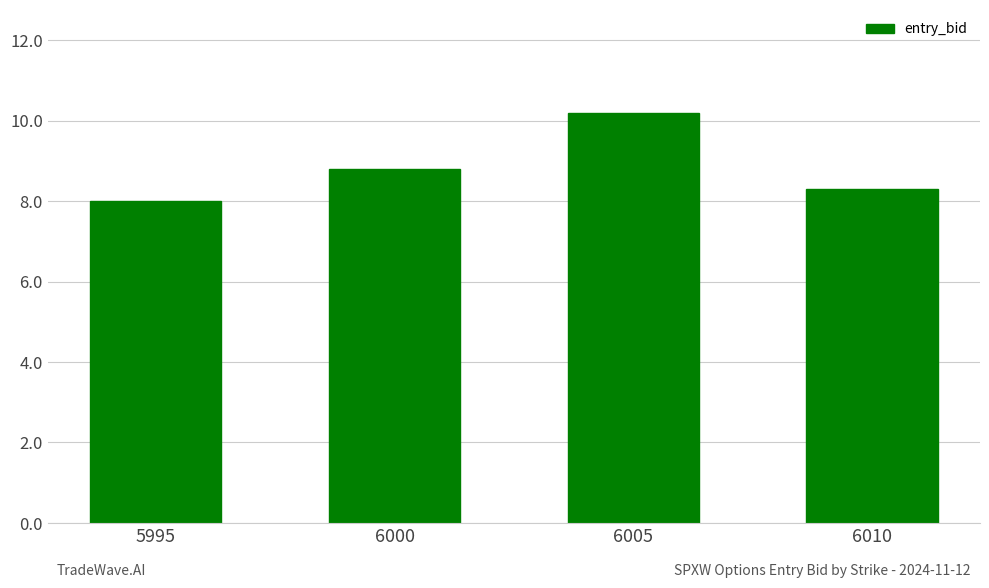

Is it true that the value at 6010 is 8.3?

True